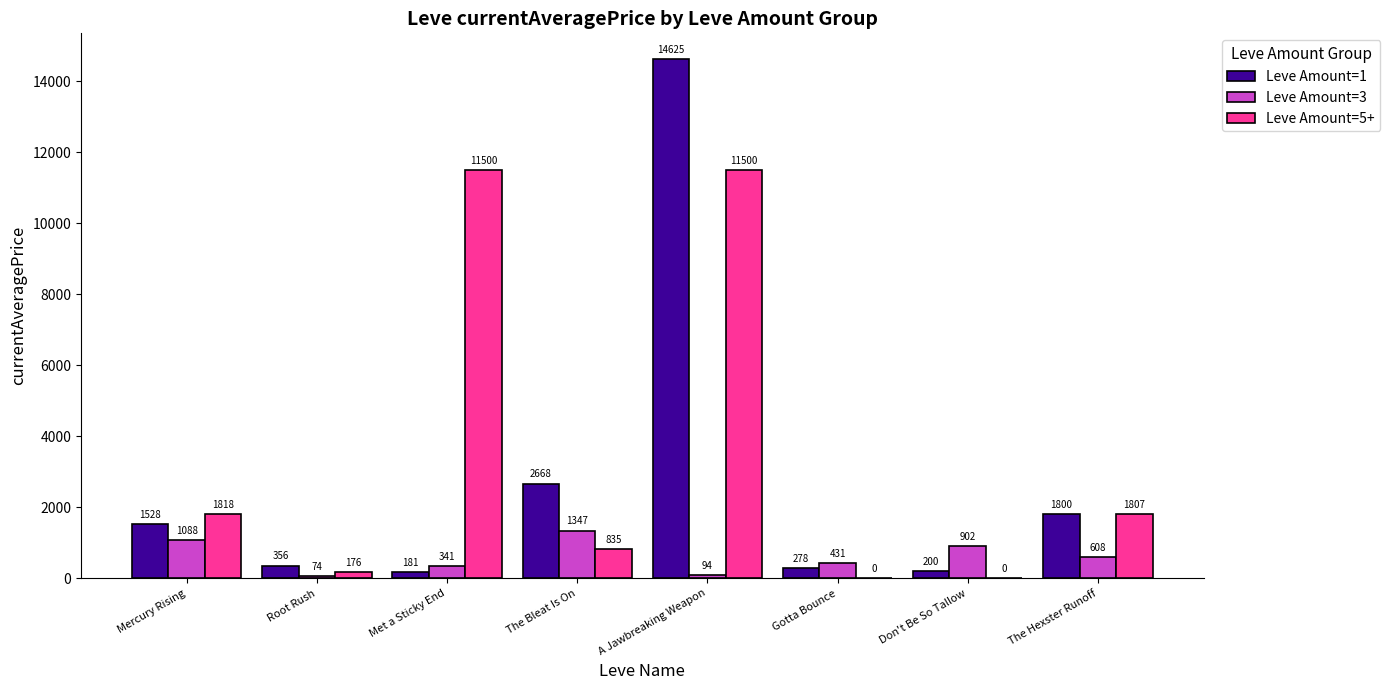

Which series has the largest range (max minus min)?

Leve Amount=1